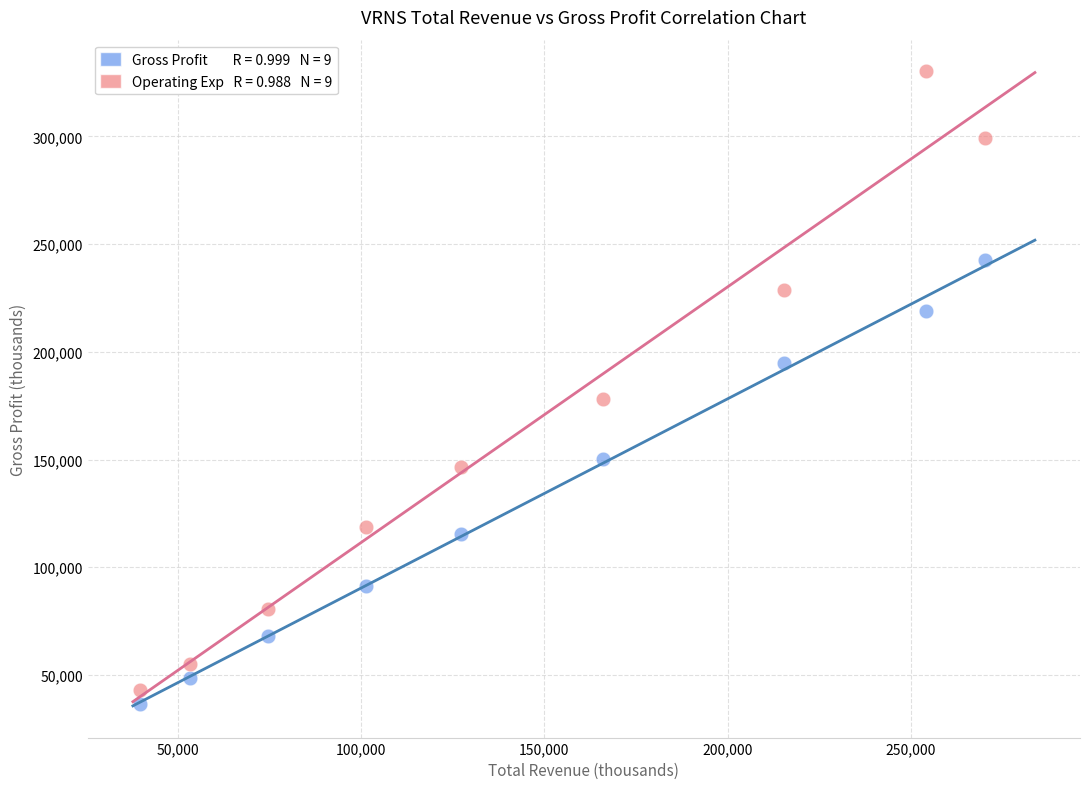

Across all data points, what is the range of Y values (max minus min)?

293900